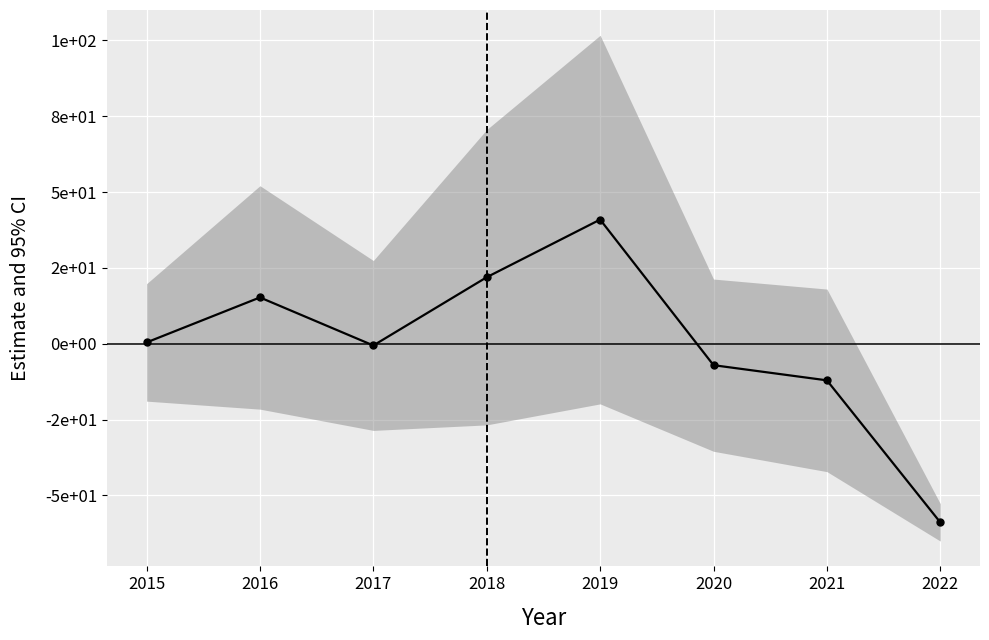

What is the change in value from 2018 to 2022?

-80.8